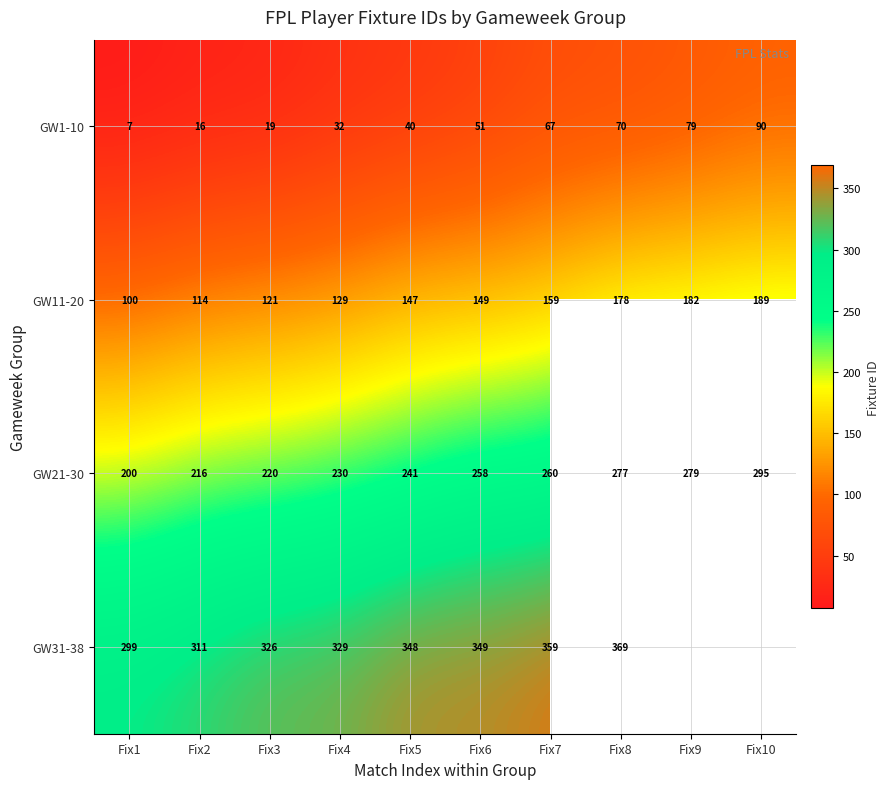

What is the difference between the maximum and minimum values in the GW1-10 series?

83